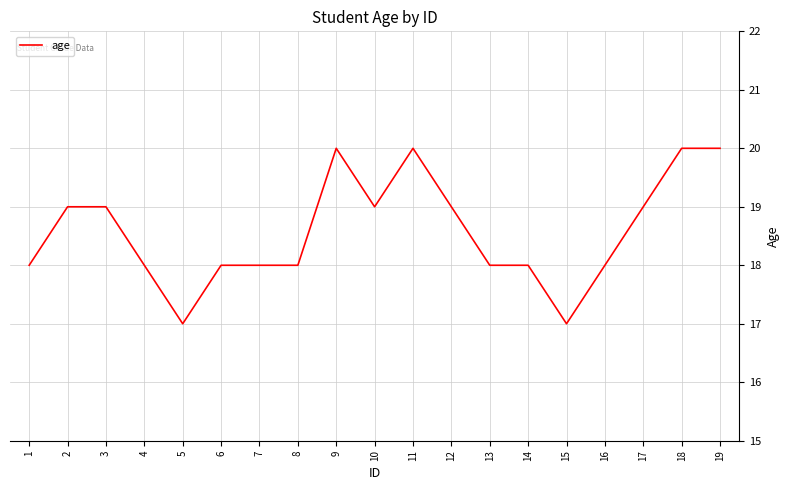

What is the average value?

19